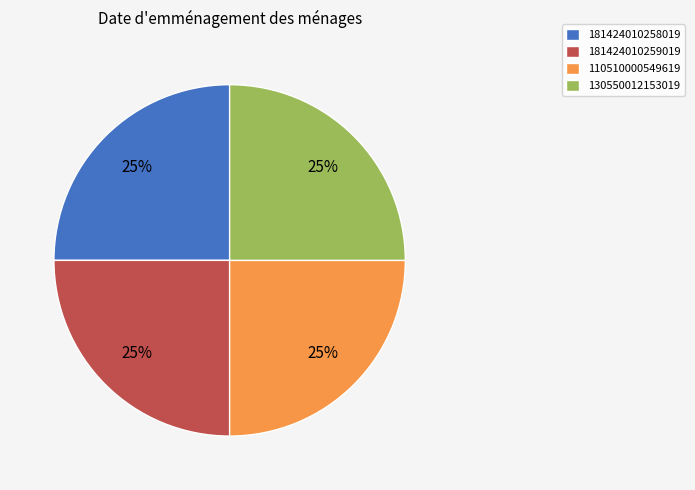

Is 110510000549619 the majority of the pie?

No